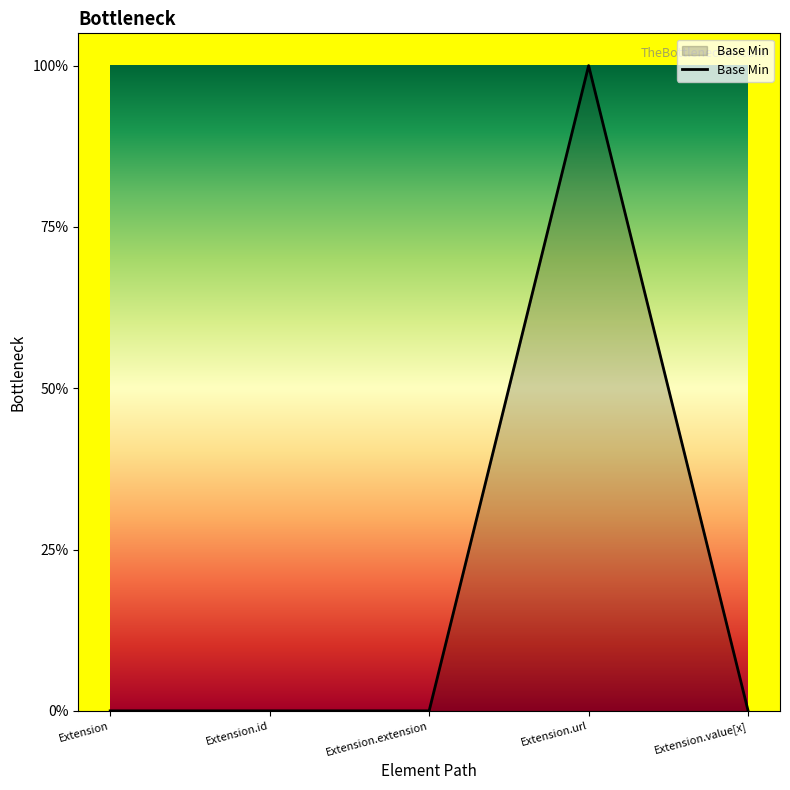

What is the sum of the values at Extension.url and Extension?

1